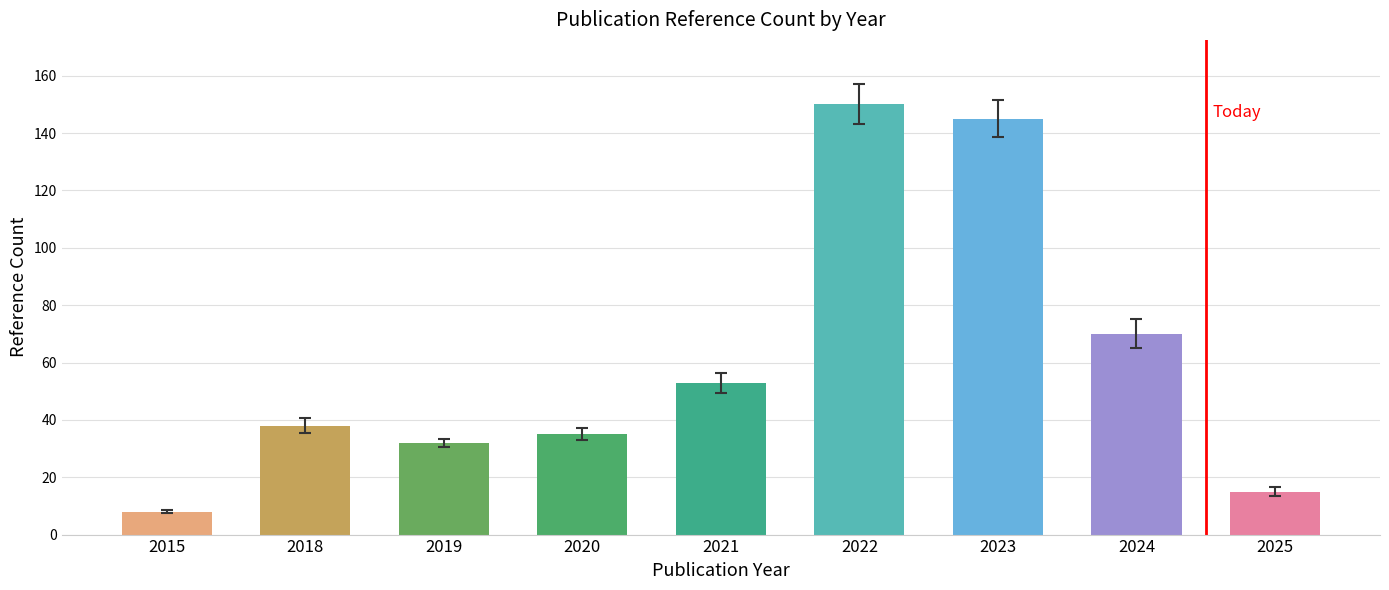

What is the difference between the maximum and minimum values?

142